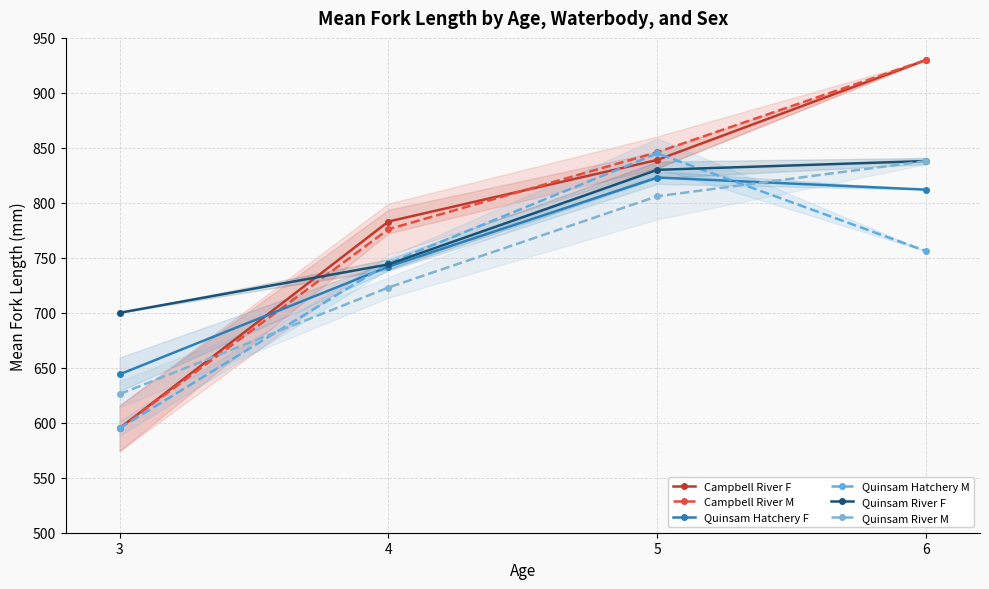

True or false: Campbell River M and Quinsam Hatchery M intersect in this chart.

False